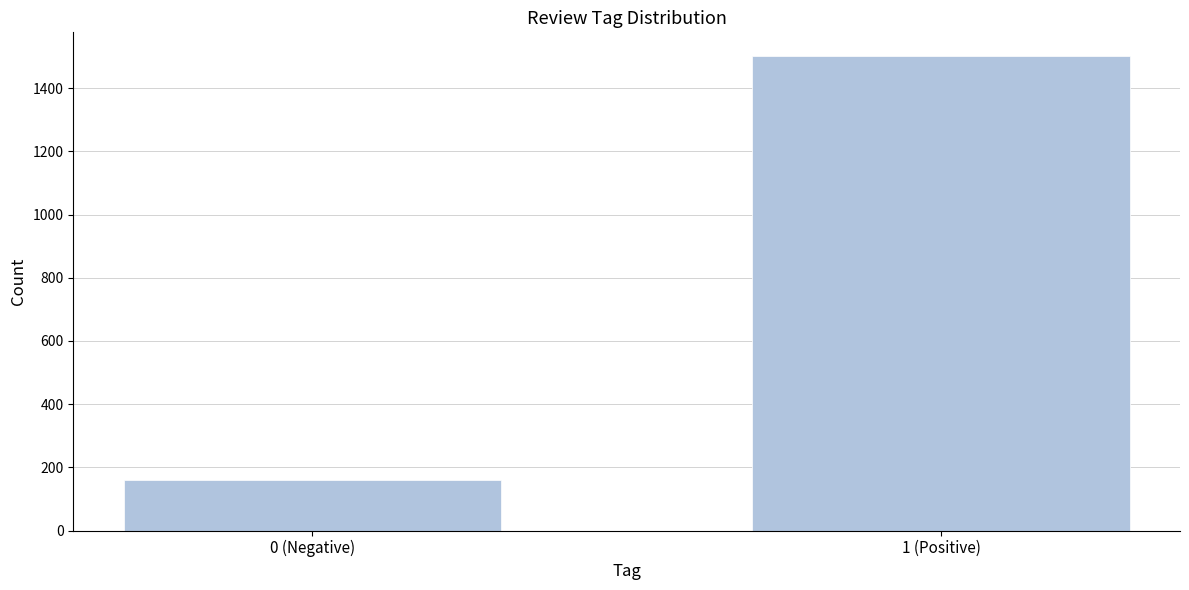

Reading right to left, what are all the values shown in this chart?

1502	160